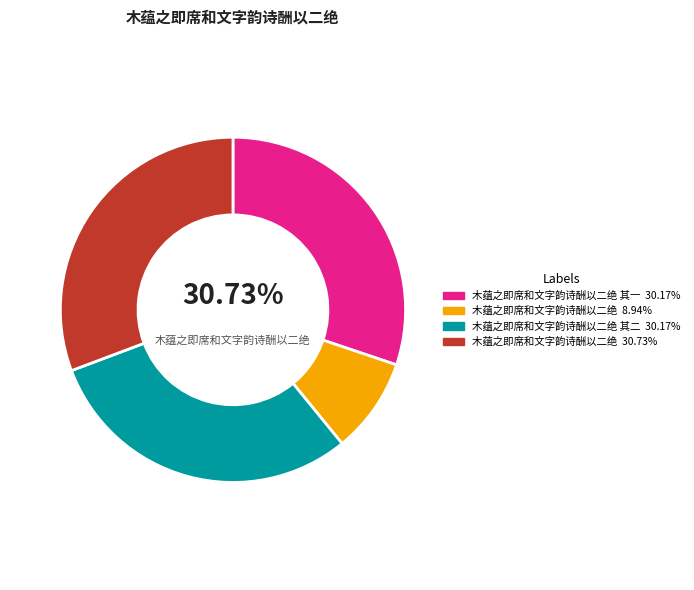

True or false: 木蕴之即席和文字韵诗酬以二绝 其二 accounts for 30% of the total.

True